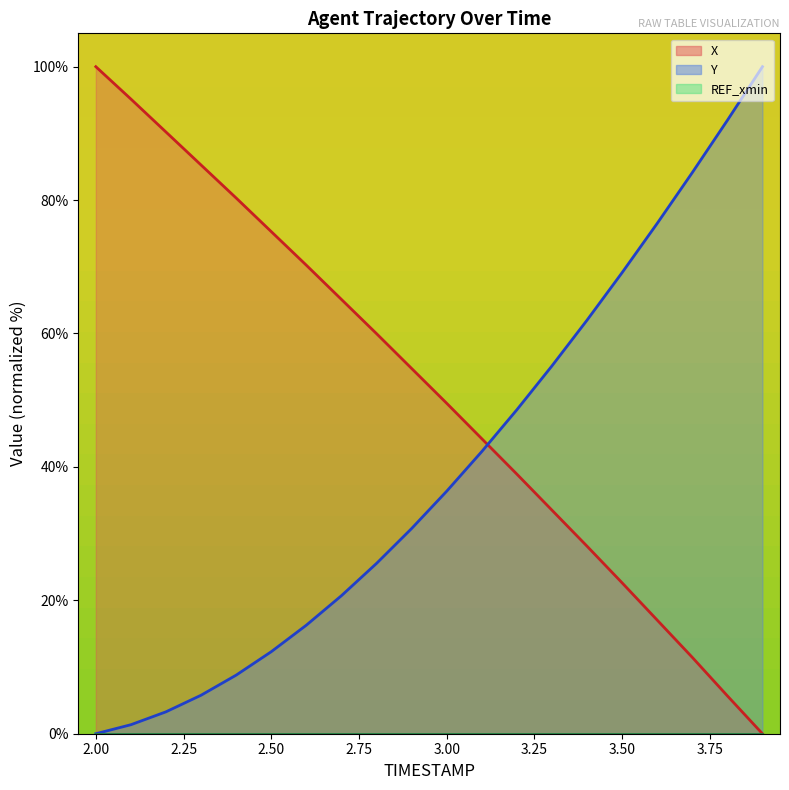

Which category has the lowest value across all series?

3.9